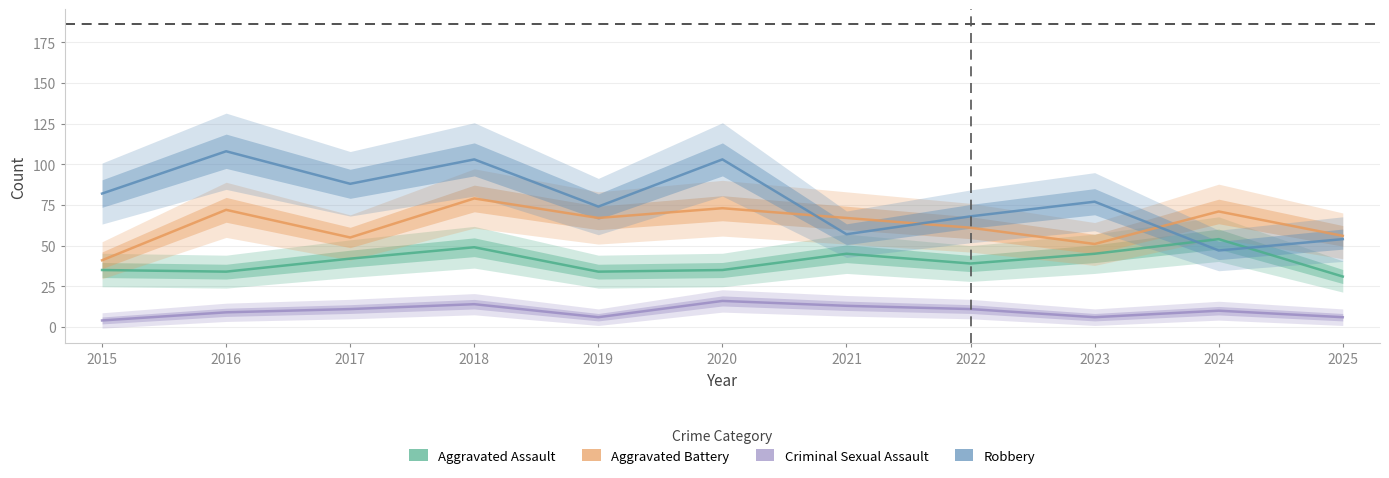

What is the difference between the maximum and minimum values in the Aggravated Battery series?

38